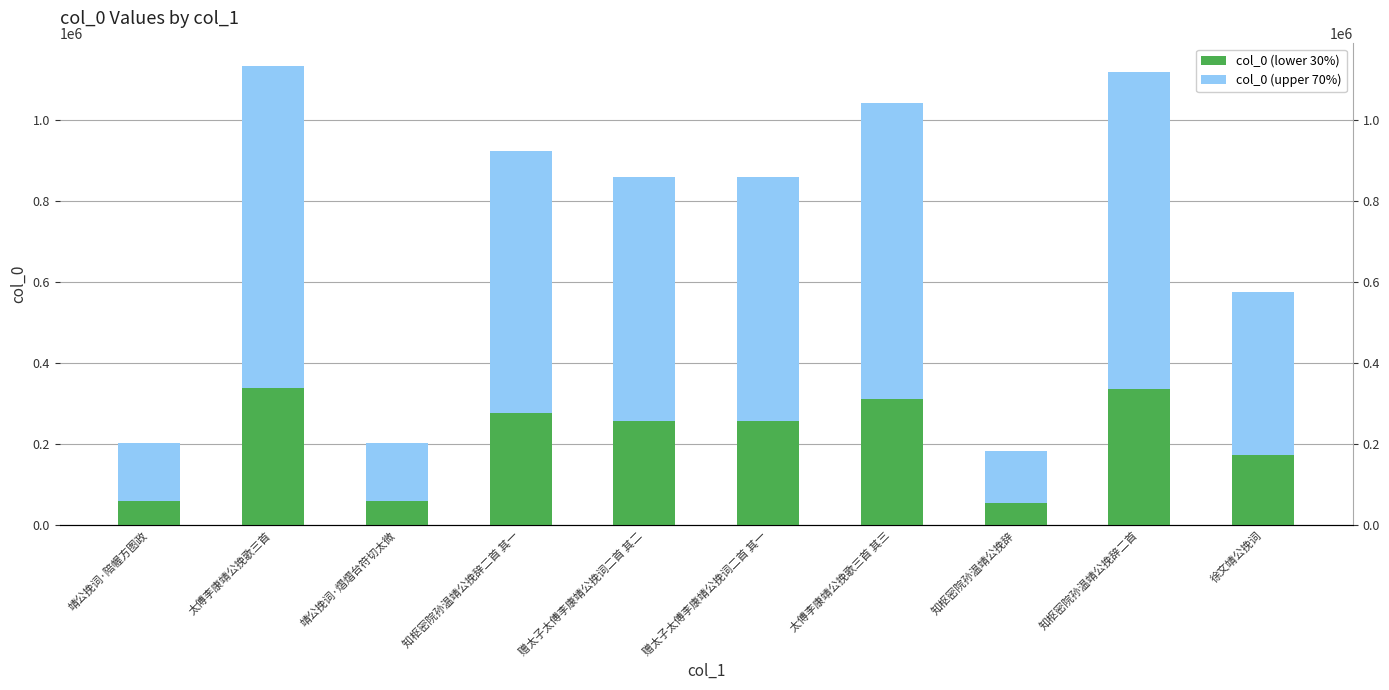

What is the sum of all col_0 (lower 30%) values?

2126578